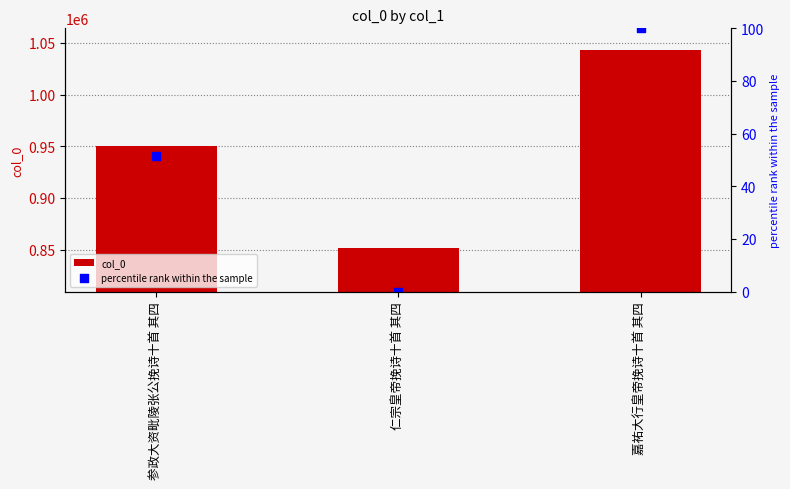

Which has a higher value, 参政大资毗陵张公挽诗十首 其四 or 嘉祐大行皇帝挽诗十首 其四?

嘉祐大行皇帝挽诗十首 其四